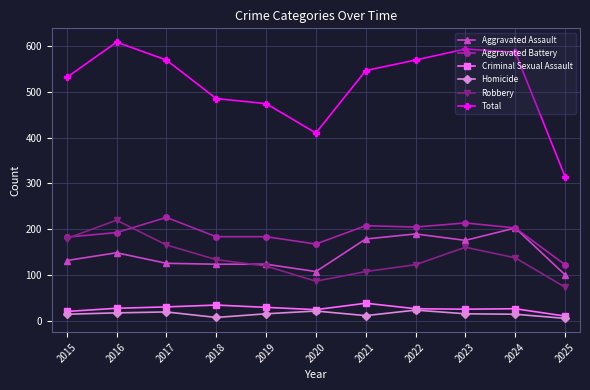

What is the value of the Aggravated Battery point at the 8th from the left?

205